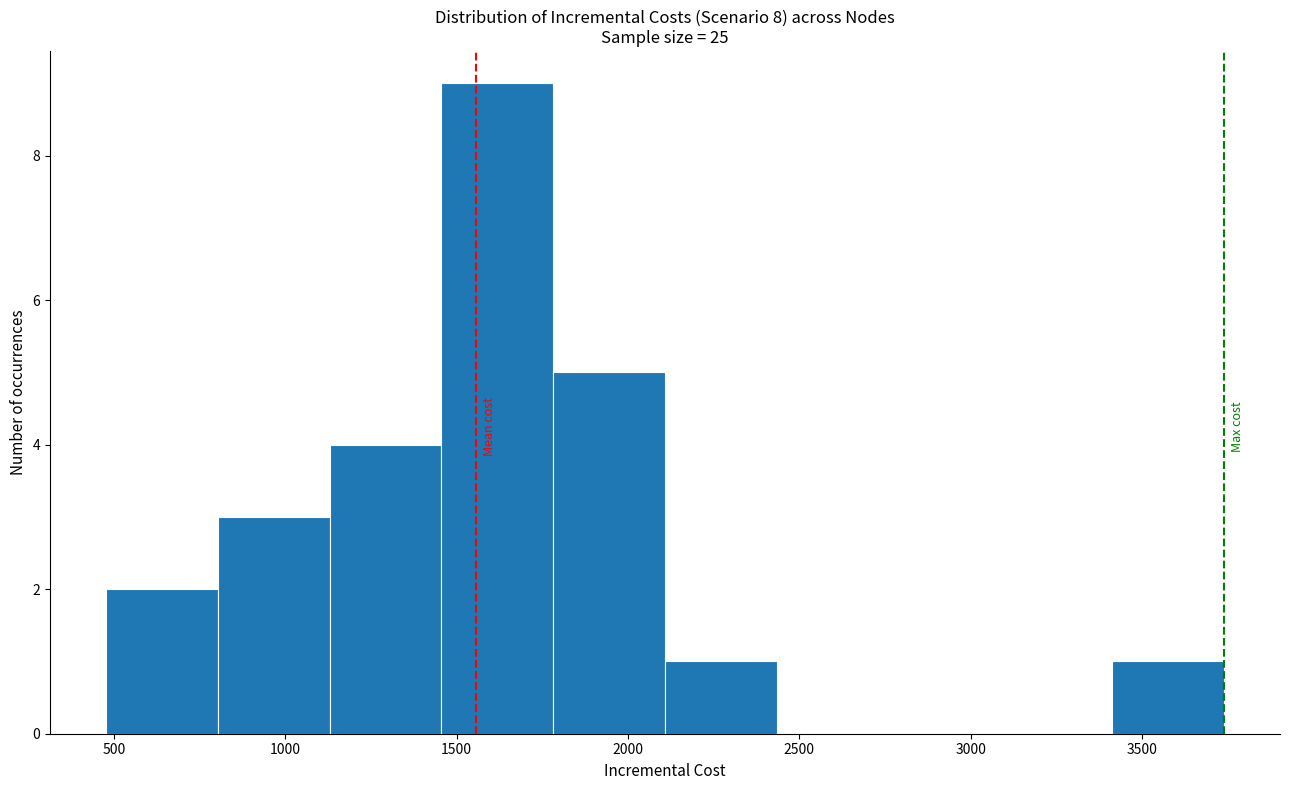

Reading left to right, list every bar in this chart as the range it spans on the x-axis followed by its height. Neither the bar edges nor the heights are printed on the chart, so give them approximately, as read against the axes.

500 to 800: 2
800 to 1150: 3
1150 to 1450: 4
1450 to 1800: 9
1800 to 2100: 5
2100 to 2450: 1
2450 to 2750: 0
2750 to 3100: 0
3100 to 3400: 0
3400 to 3750: 1